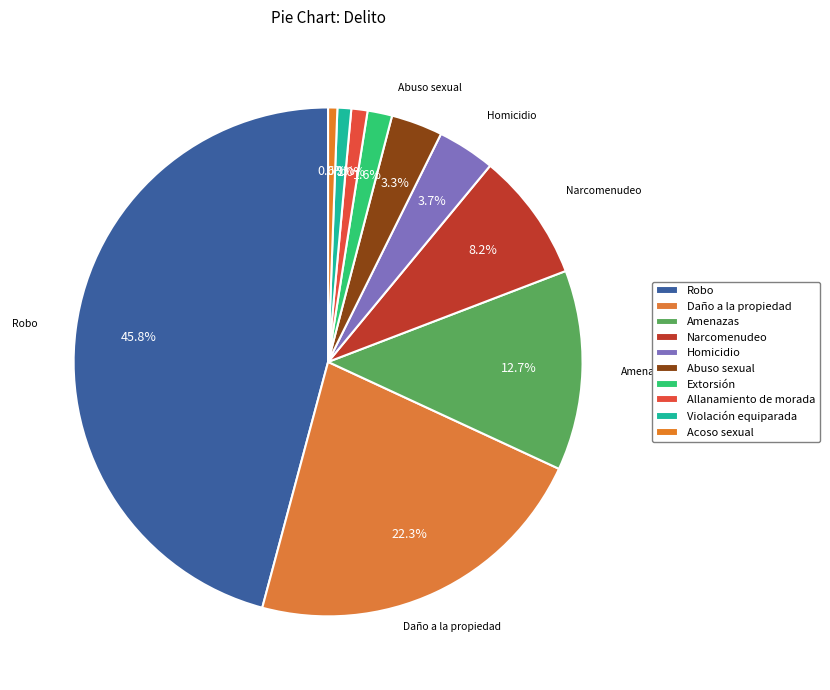

How many slices are in this pie chart?

10